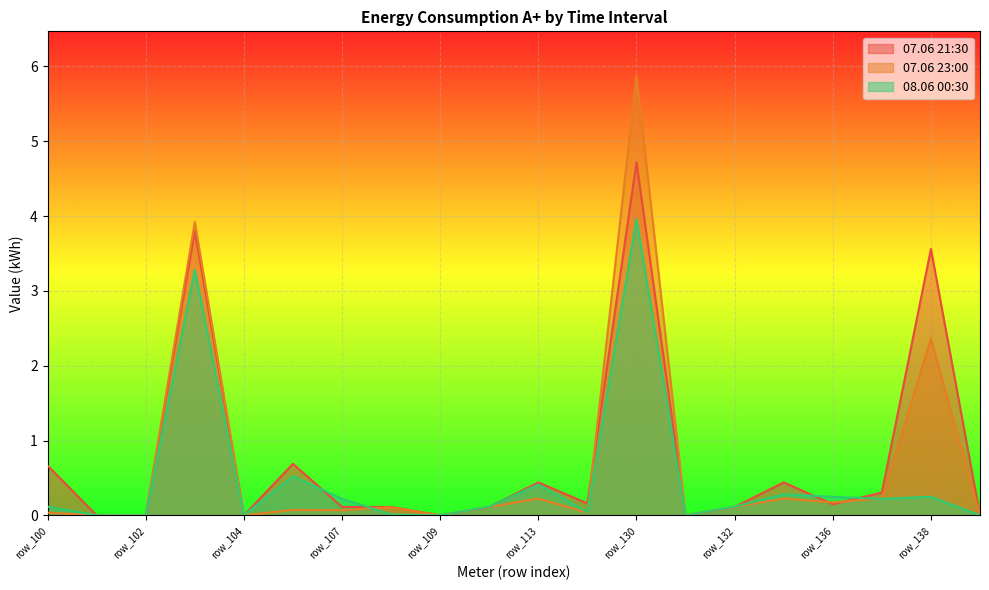

At row_102, list the series in order from smallest to largest.

07.06 21:30, 07.06 23:00, 08.06 00:30